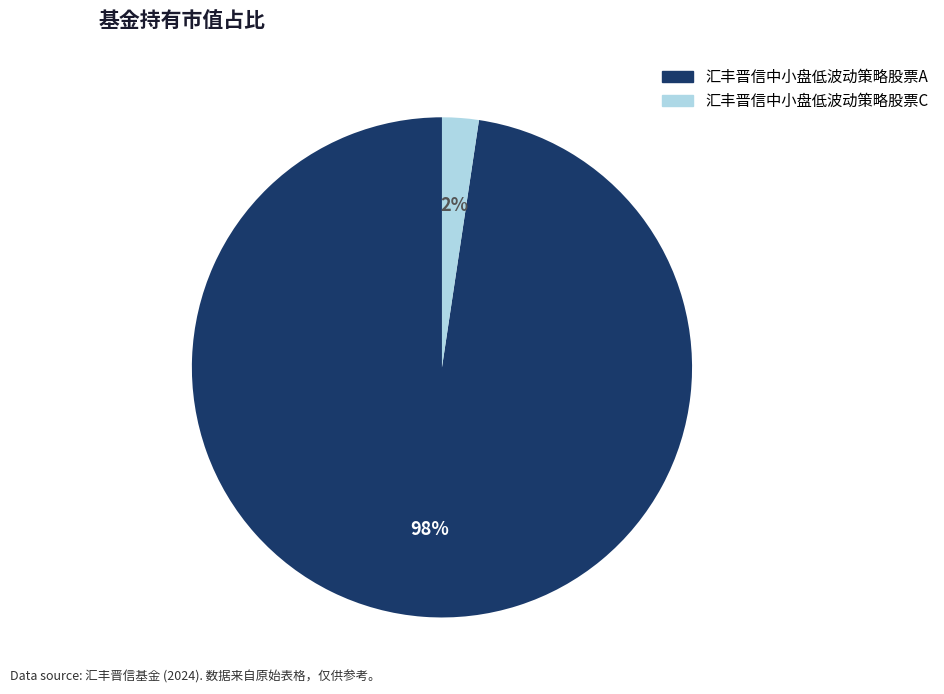

What is the largest slice in the pie chart?

汇丰晋信中小盘低波动策略股票A